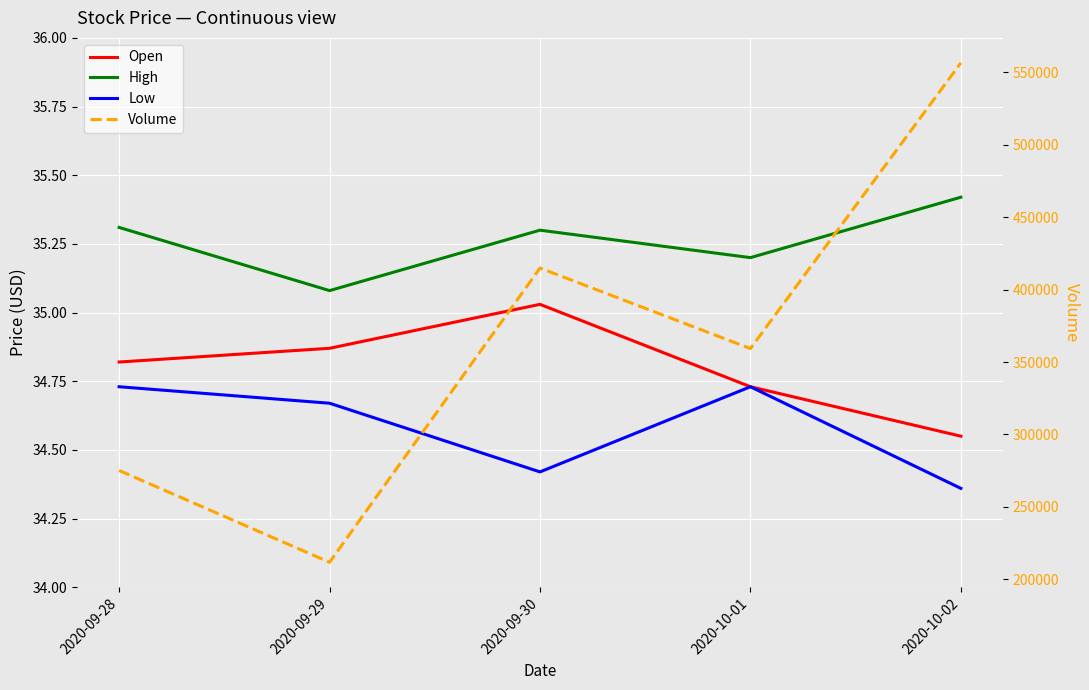

At which label is Low closest to 34?

2020-10-02